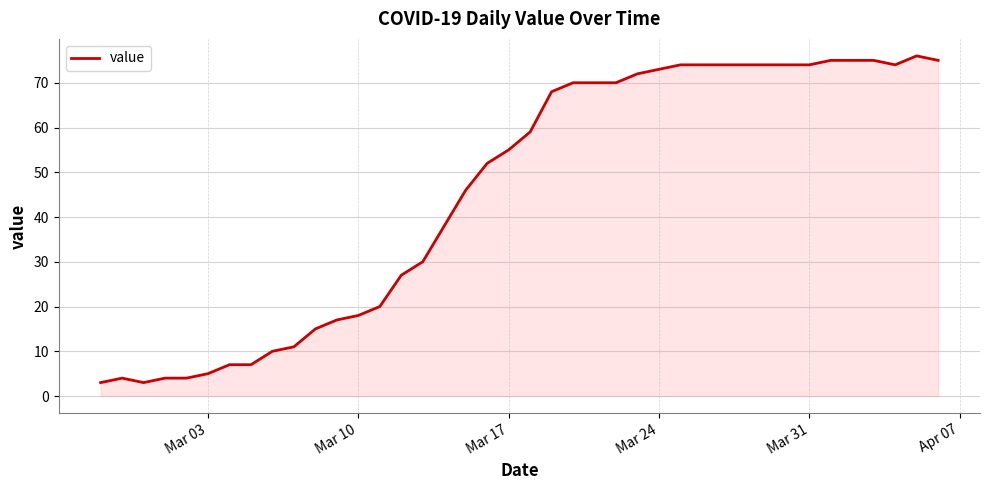

What is the minimum value shown in the chart?

3